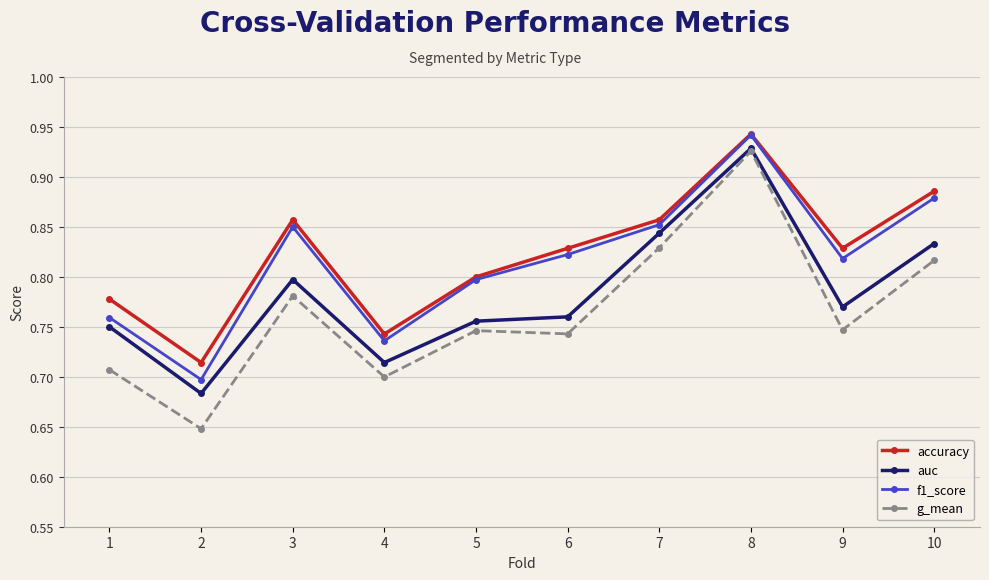

Count the number of categories in the chart.

10